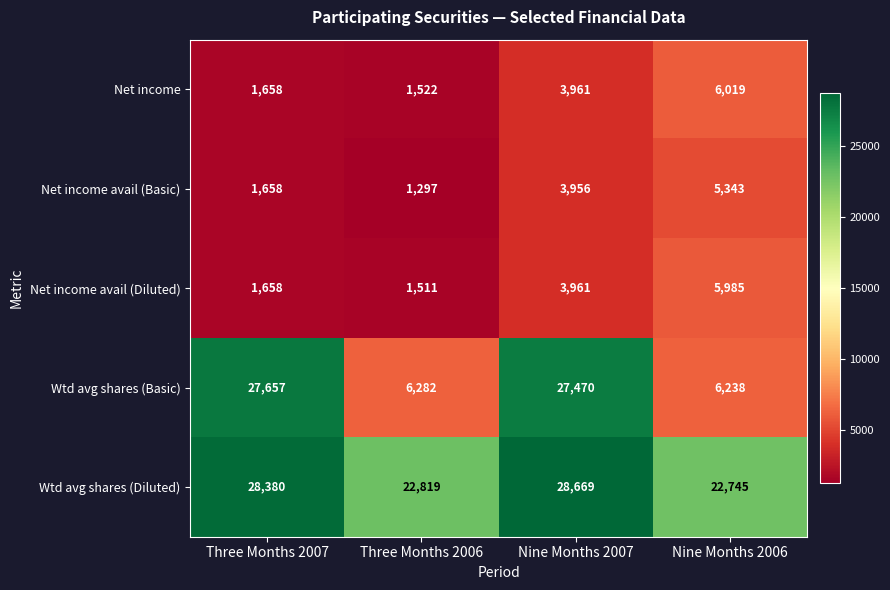

What is the difference between the second highest and second lowest values in the Net income avail (Basic) series?

2298